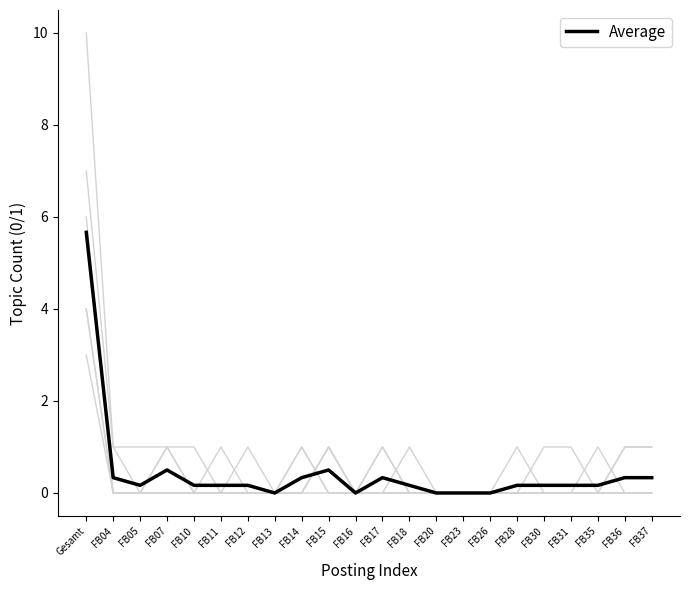

How many lines are shown in the chart?

7